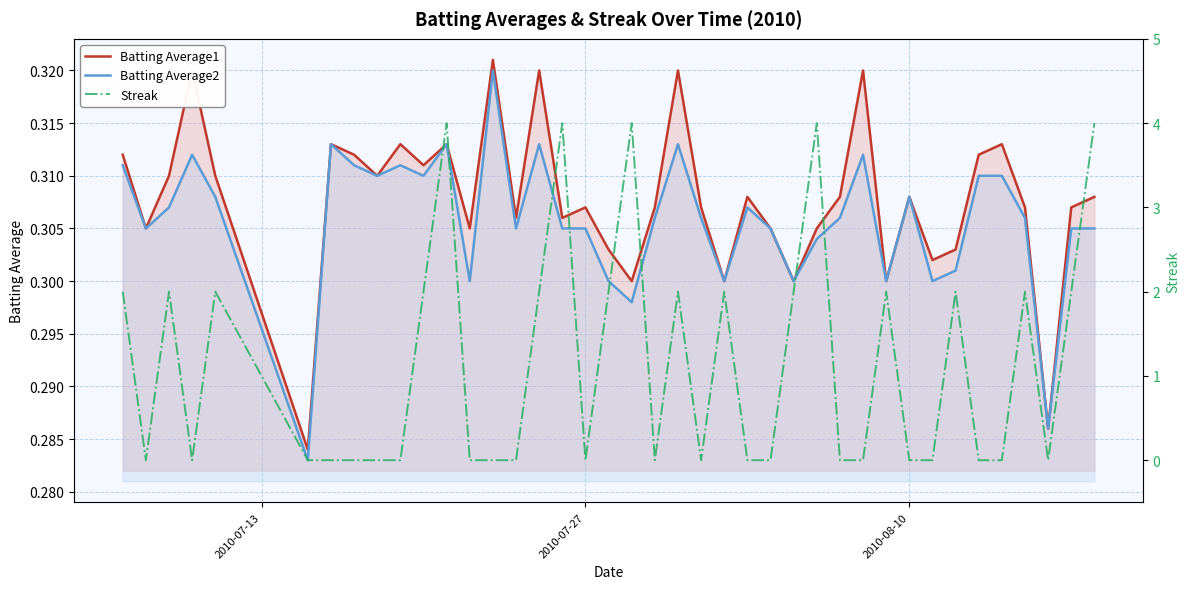

What is the highest value of the Batting Average1 series?

0.3